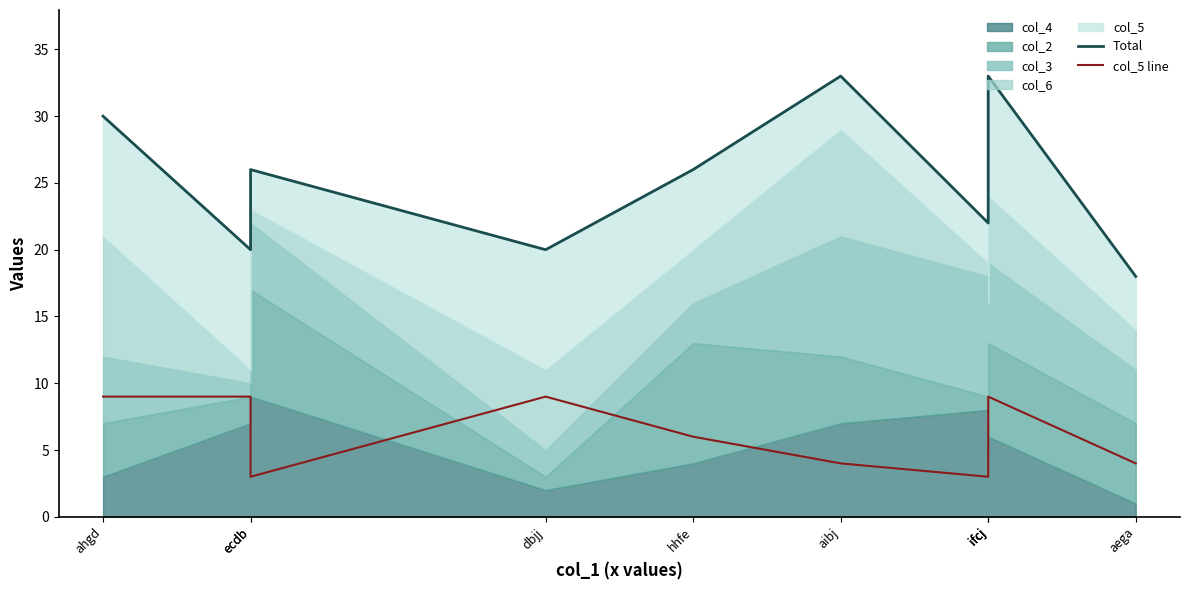

At which label does col_5 line first exceed 8?

ahgd